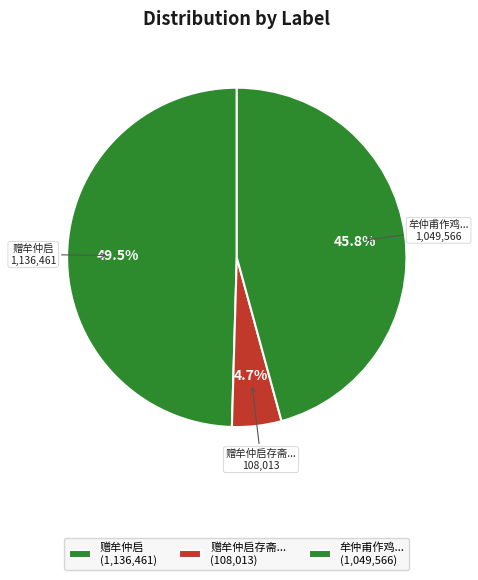

How many segments does this pie chart have?

3